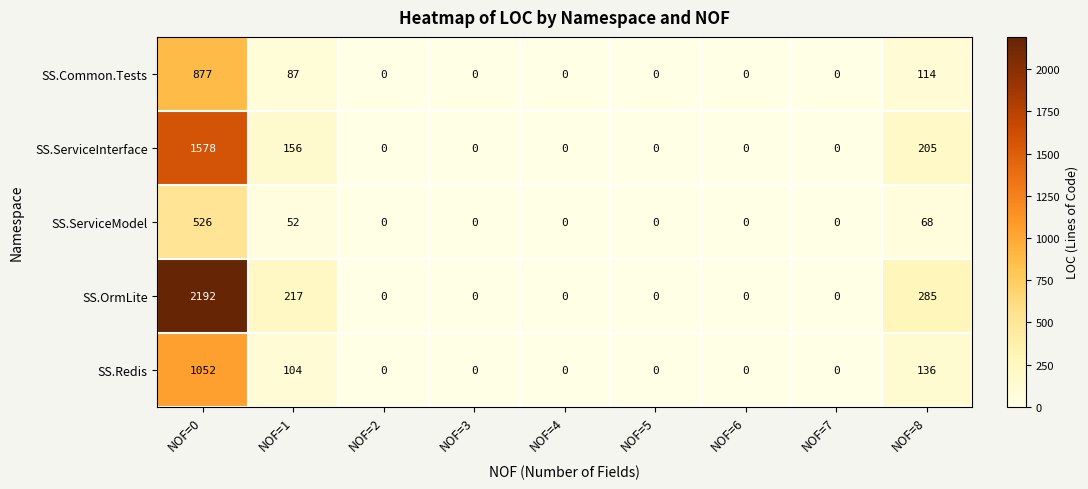

At which label is SS.Common.Tests closest to 438?

NOF=8